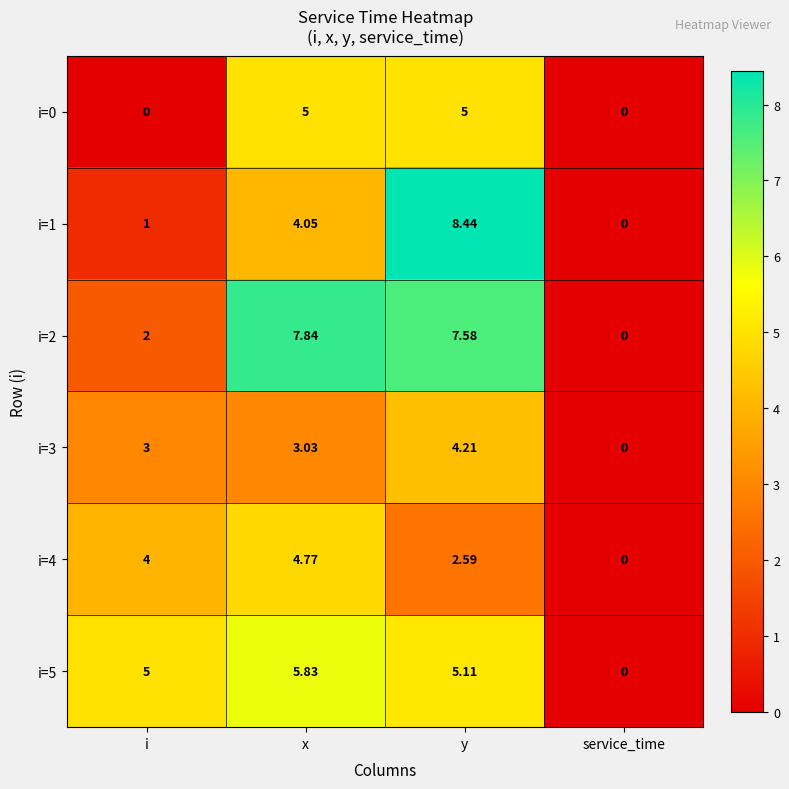

At x, list the series in order from smallest to largest.

i=3, i=1, i=4, i=0, i=5, i=2